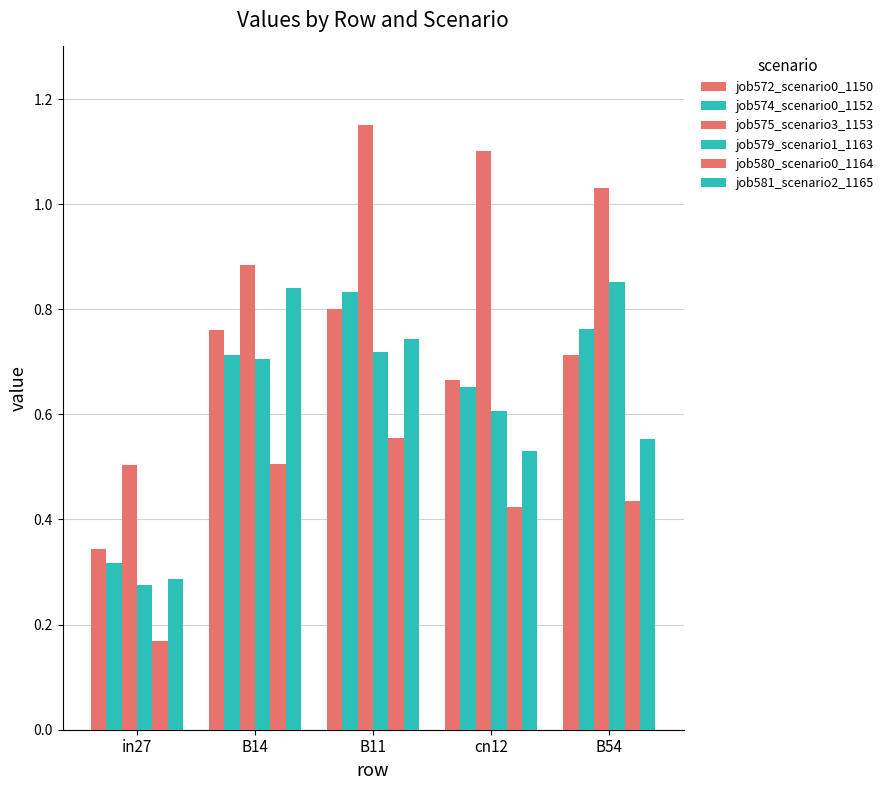

What is the lowest value of the job574_scenario0_1152 series?

0.3